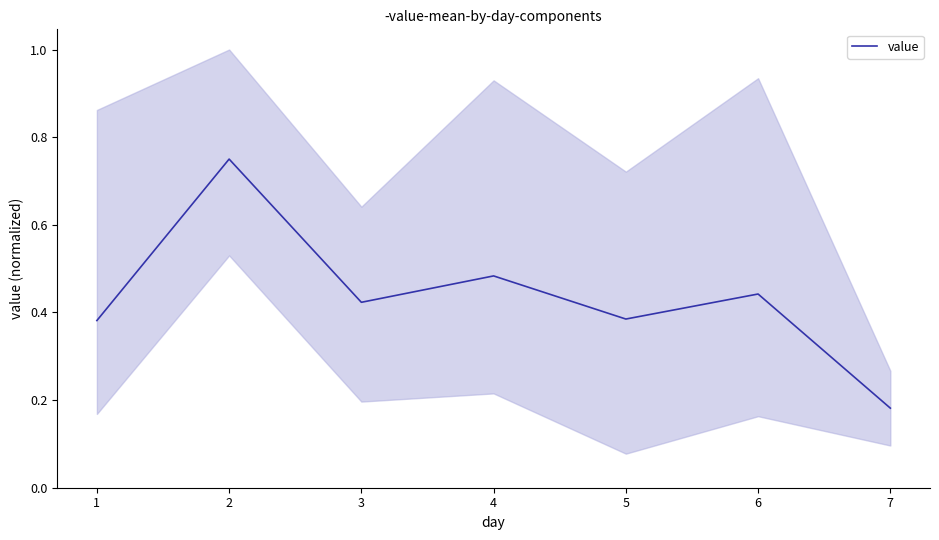

At which label is value closest to 0?

7